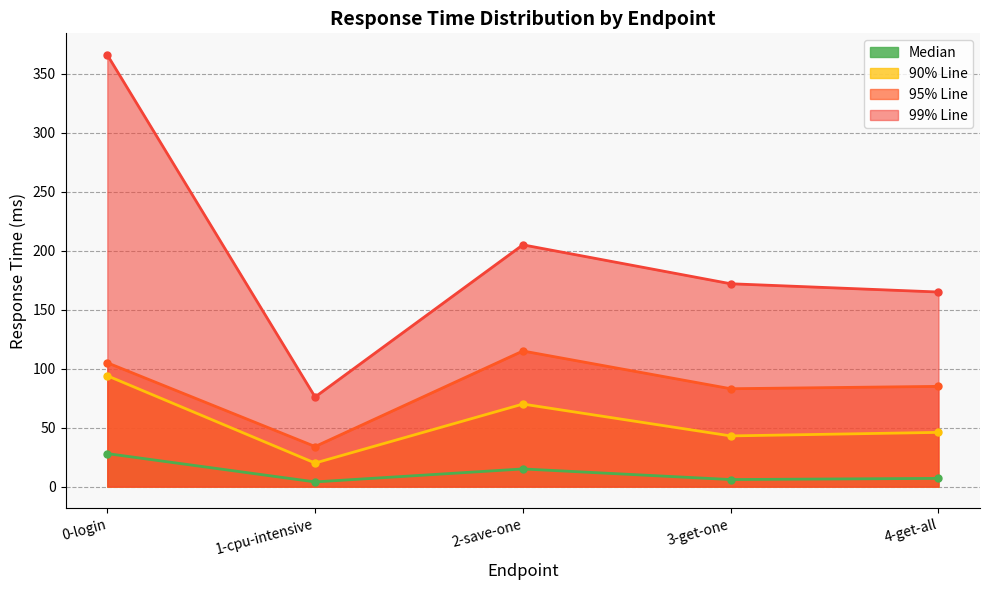

At which label is 90% Line closest to 57?

4-get-all